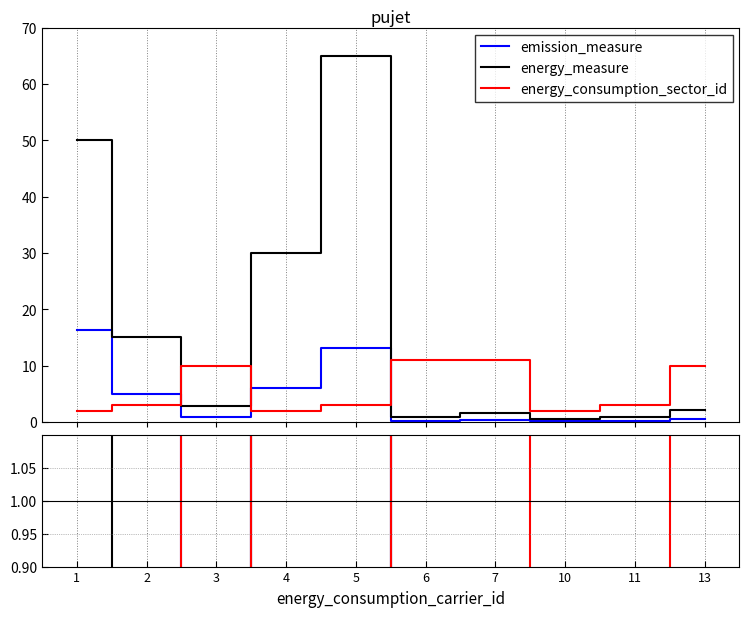

Which series has the largest range (max minus min)?

energy_measure